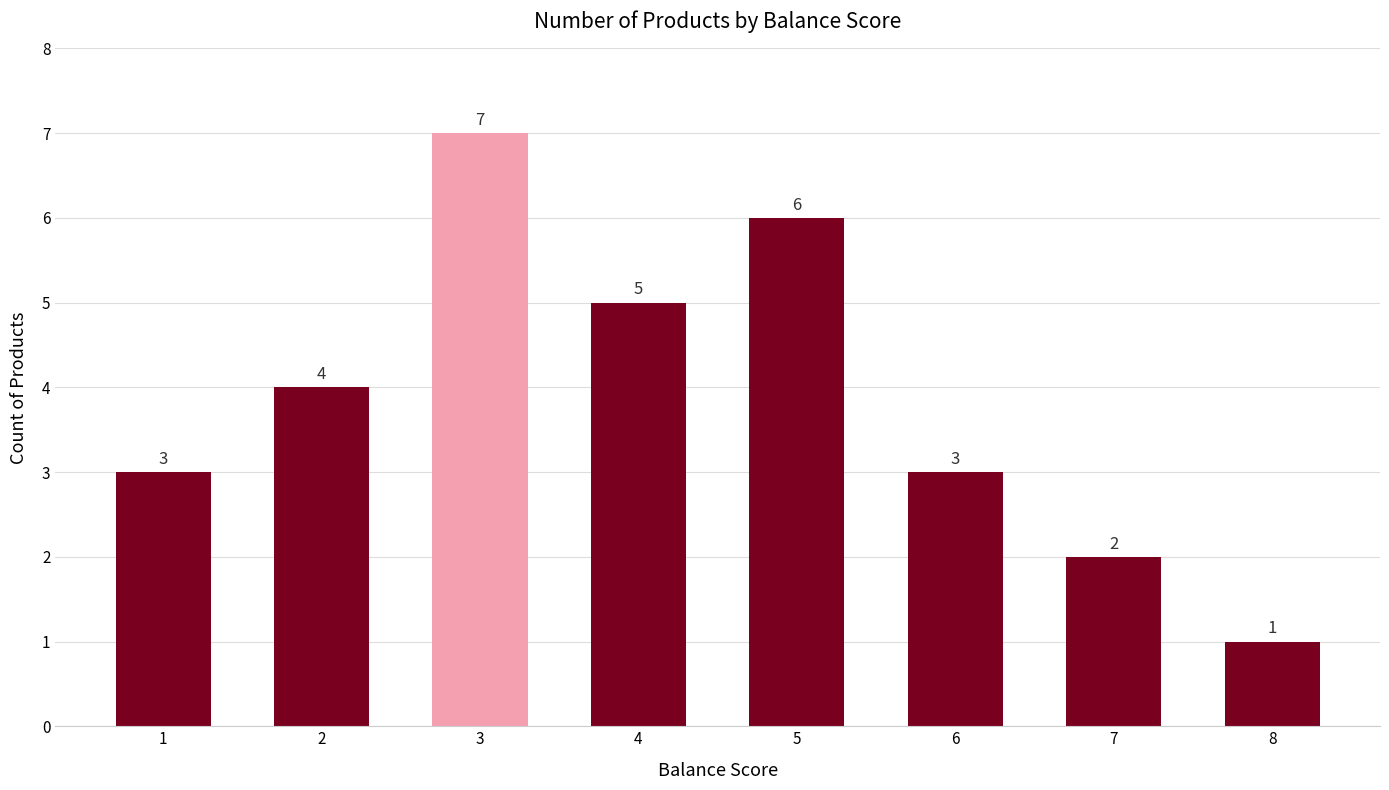

What is the minimum value shown in the chart?

1